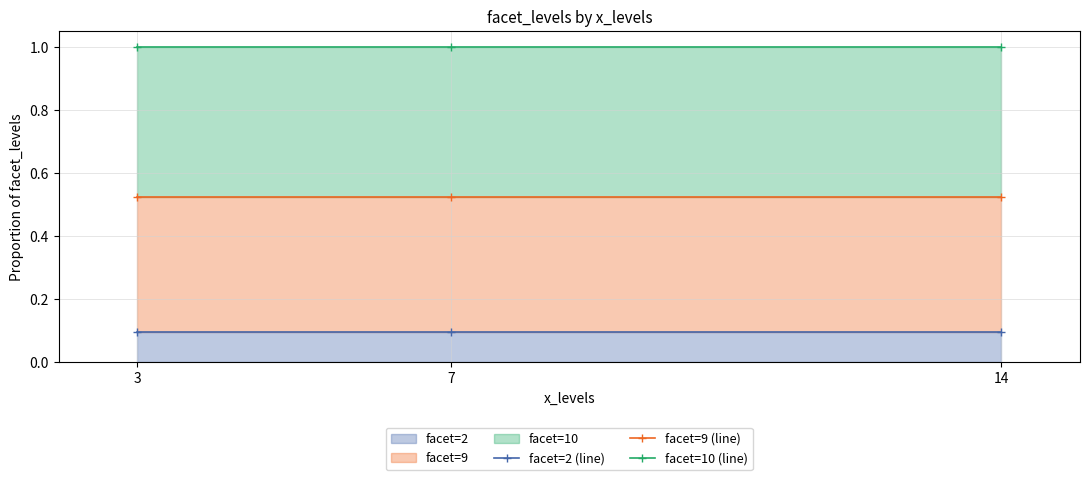

At which label is facet=9 (line) closest to 0?

3